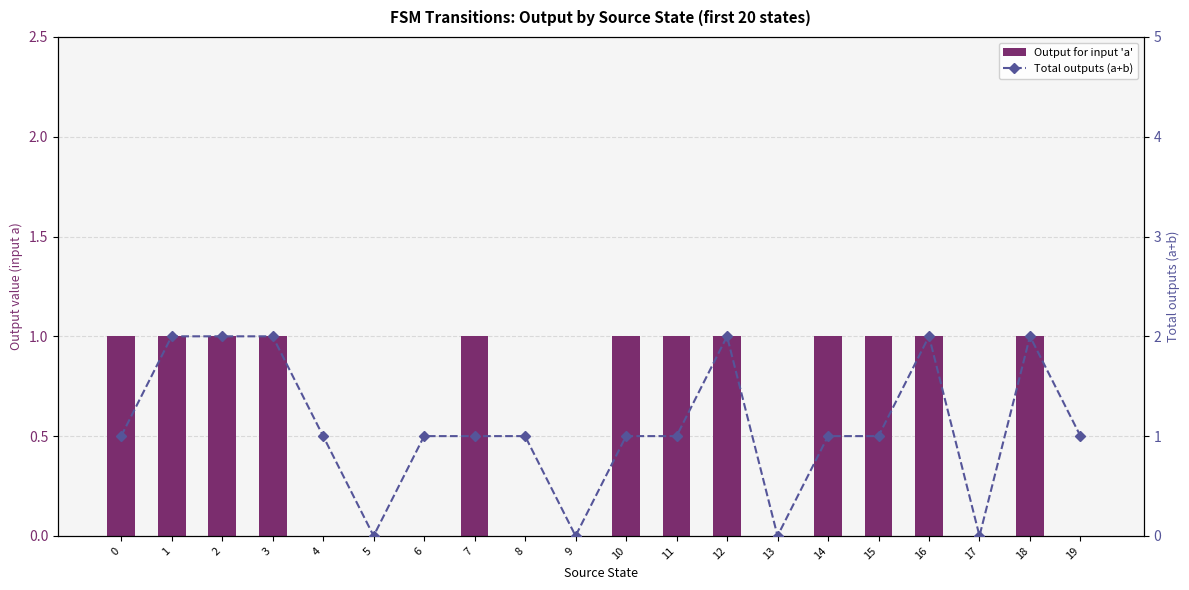

At which category is the sum across all series the highest?

1